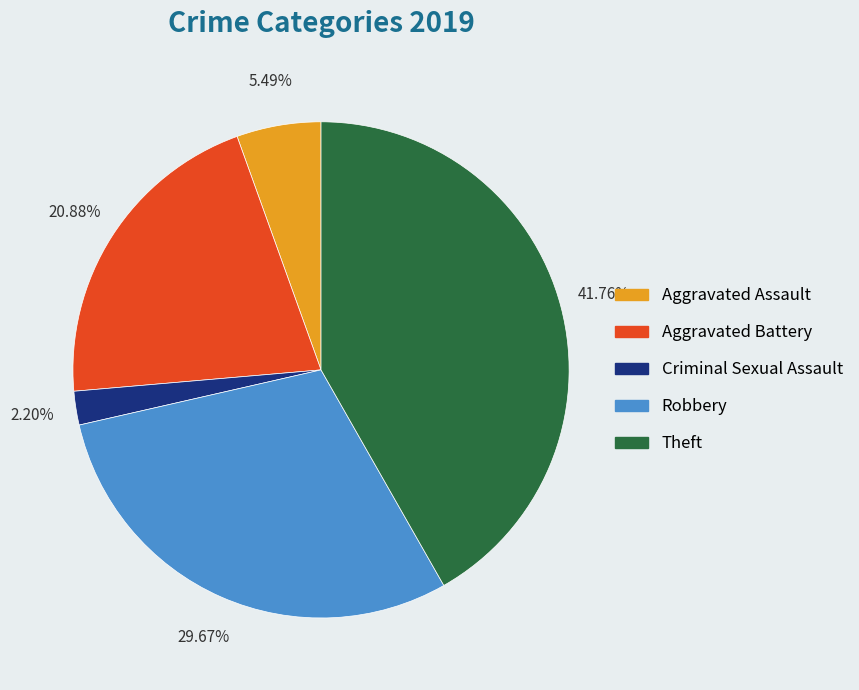

Is it true that Aggravated Battery is 21% of the pie?

True